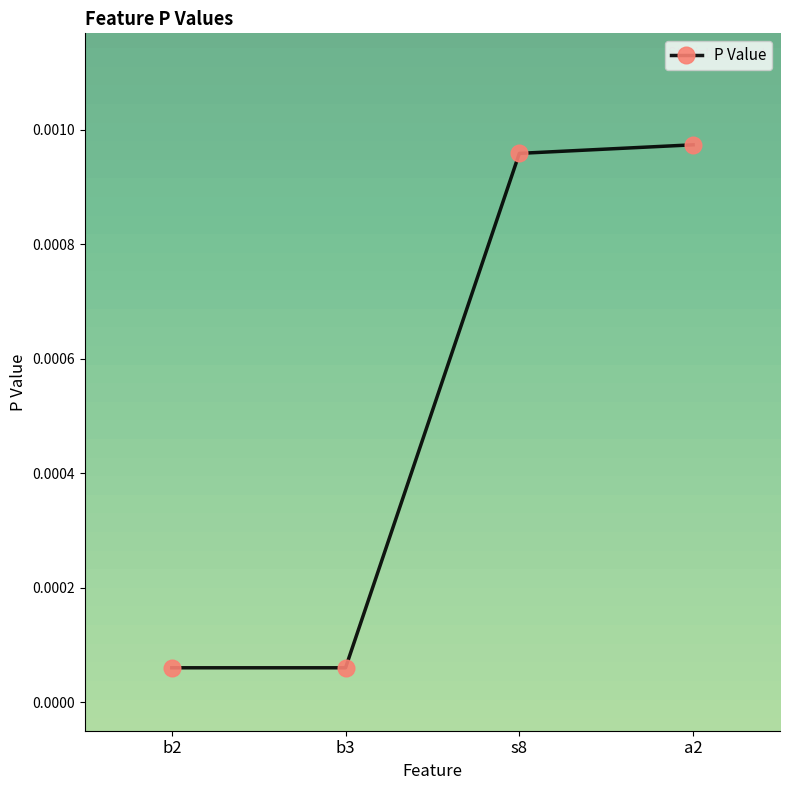

Between b2 and a2, which is larger?

a2